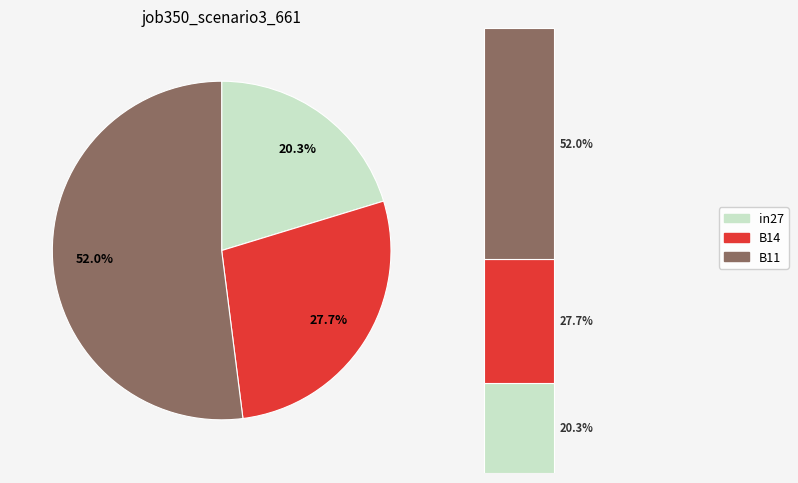

Is it true that B11 is 52% of the pie?

True